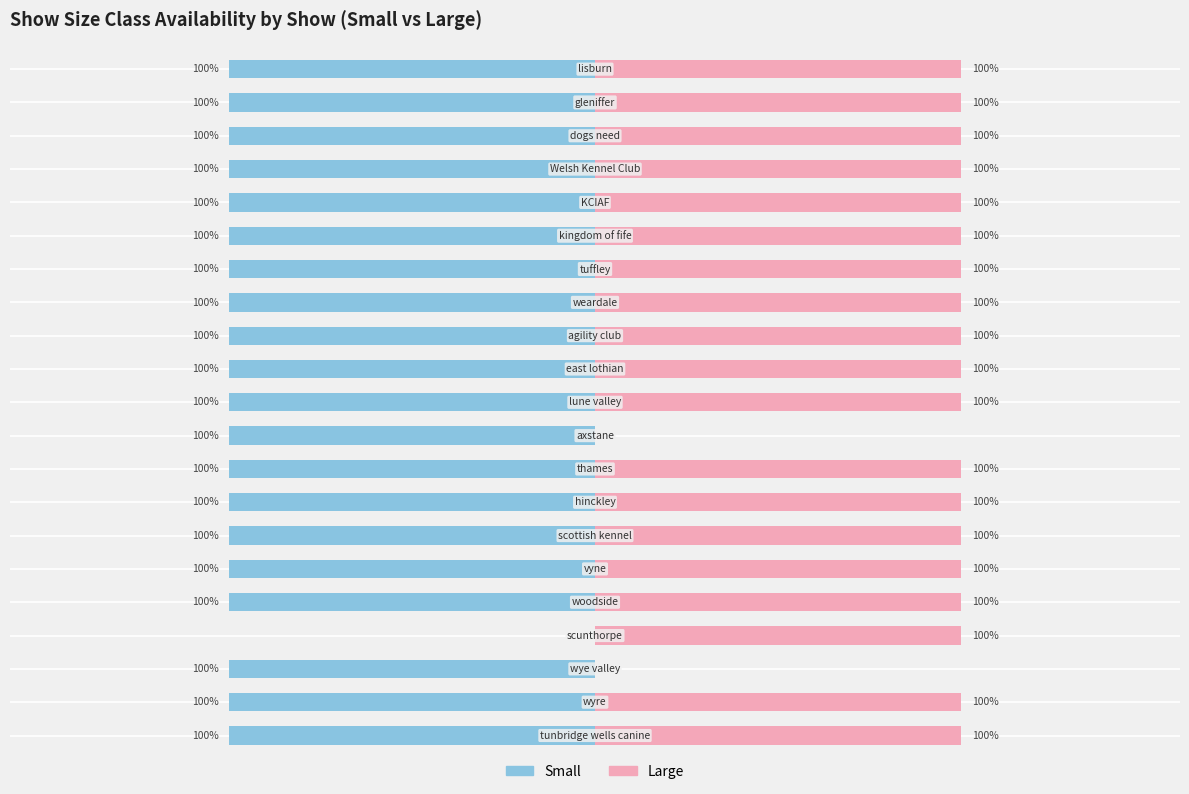

Which series changed the most between 8 and 18?

Small